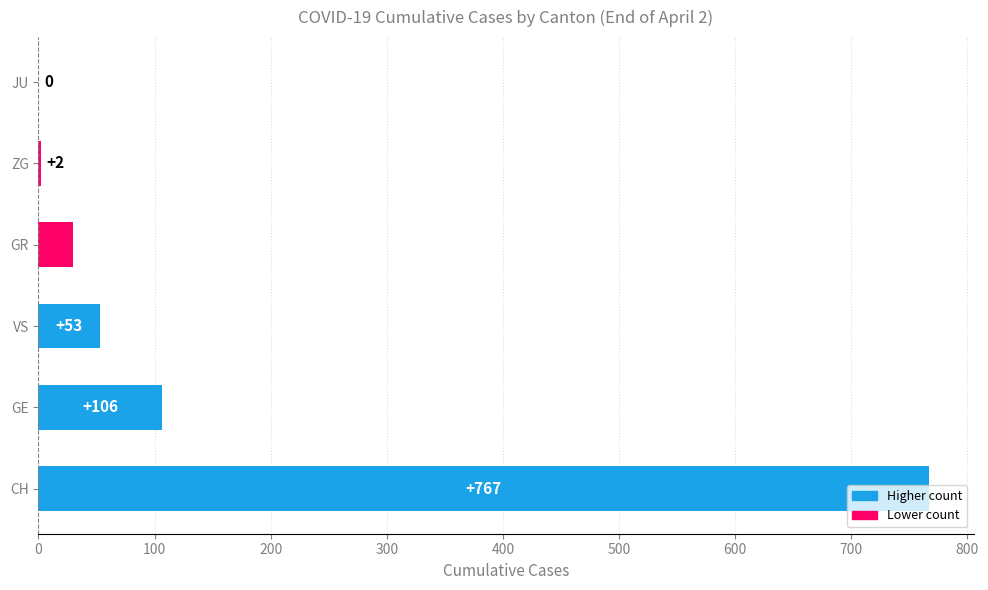

Does the chart contain stacked bars?

No